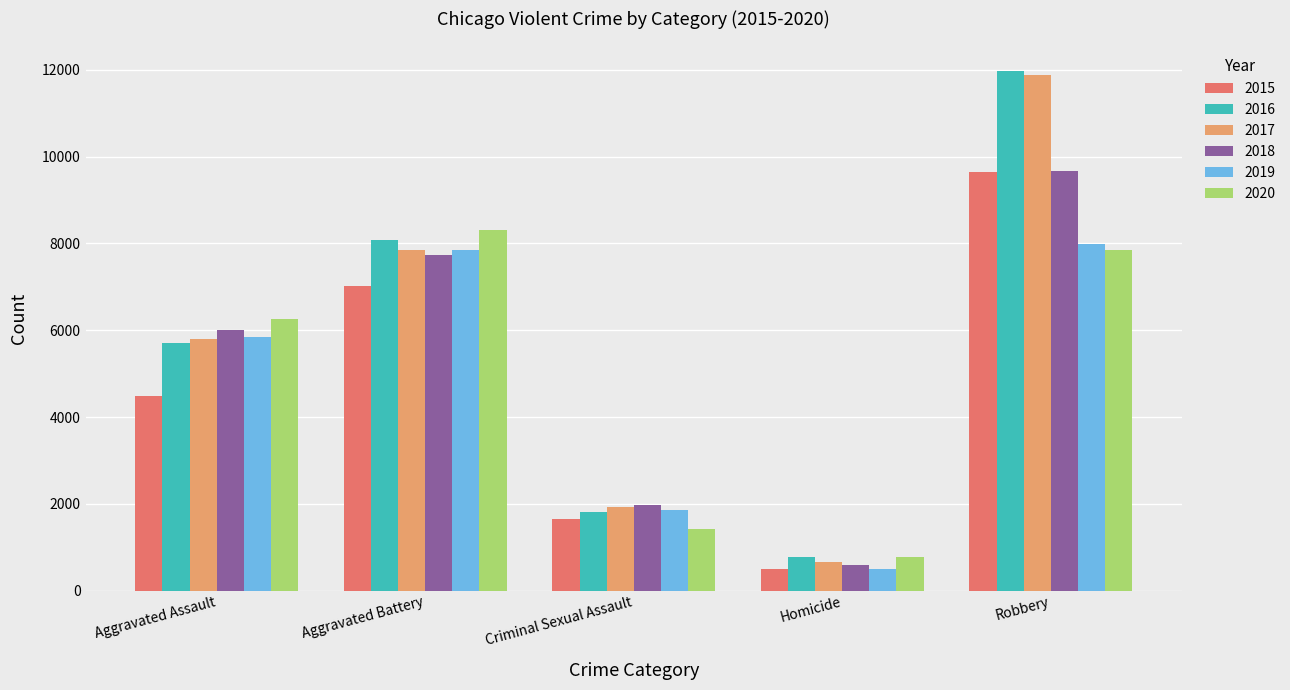

What is the maximum value for 2017?

11880